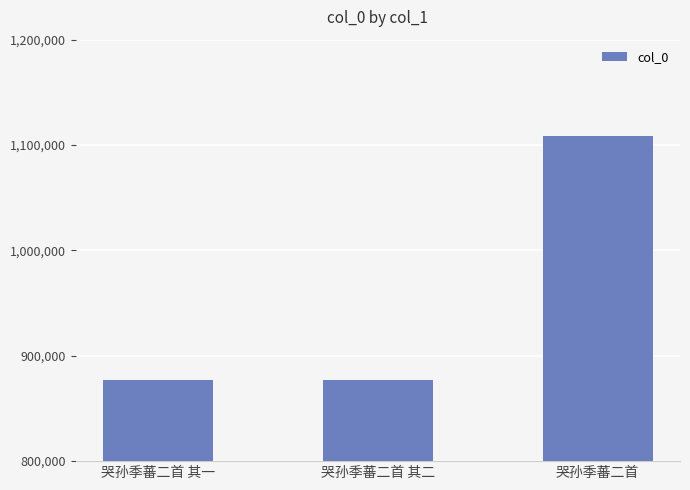

Which label corresponds to the largest value in the chart?

哭孙季蕃二首